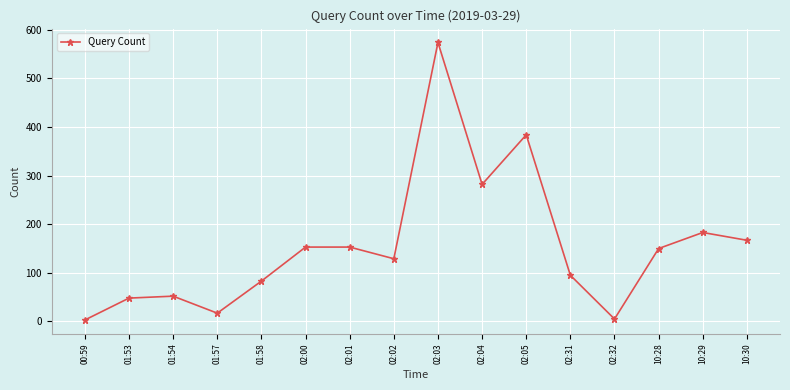

What is the minimum value shown in the chart?

3